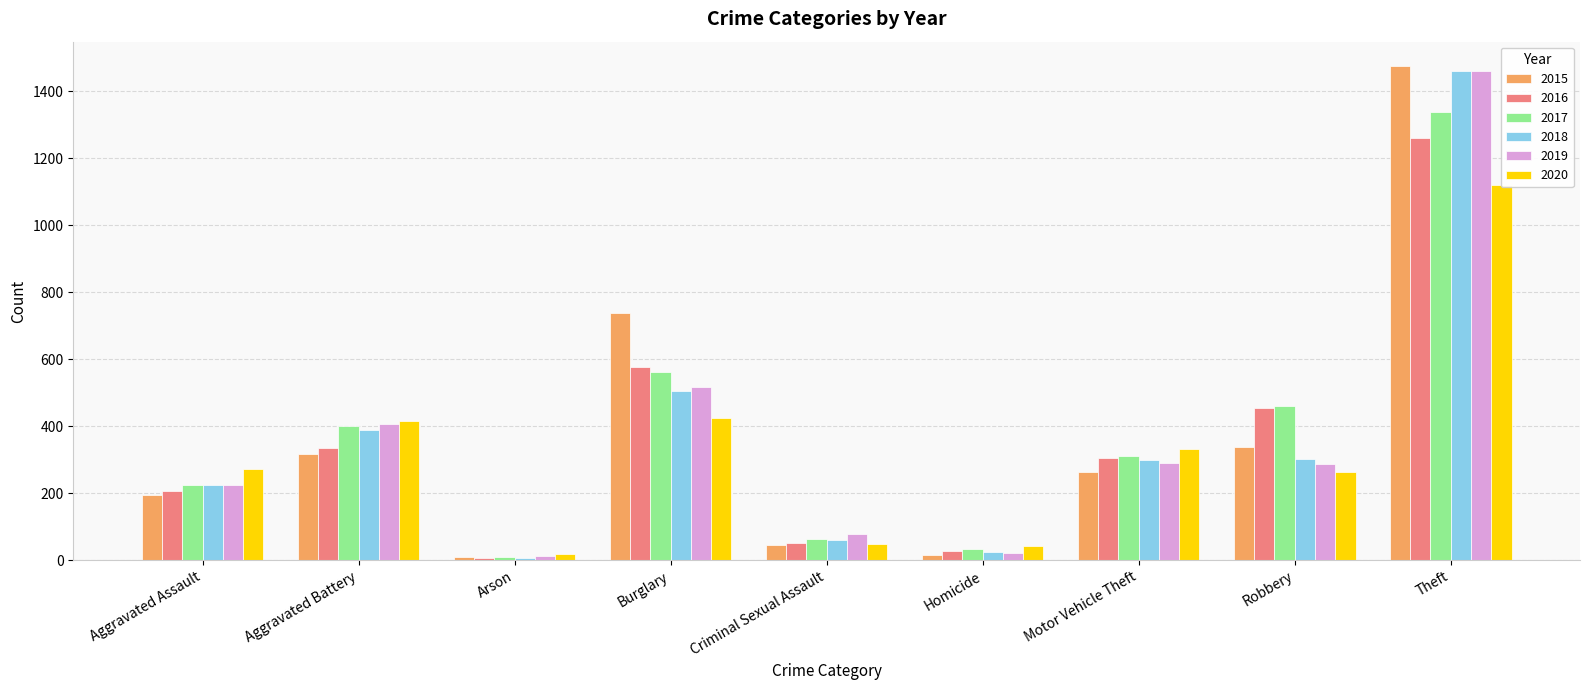

Which series has the largest total across all categories?

2017